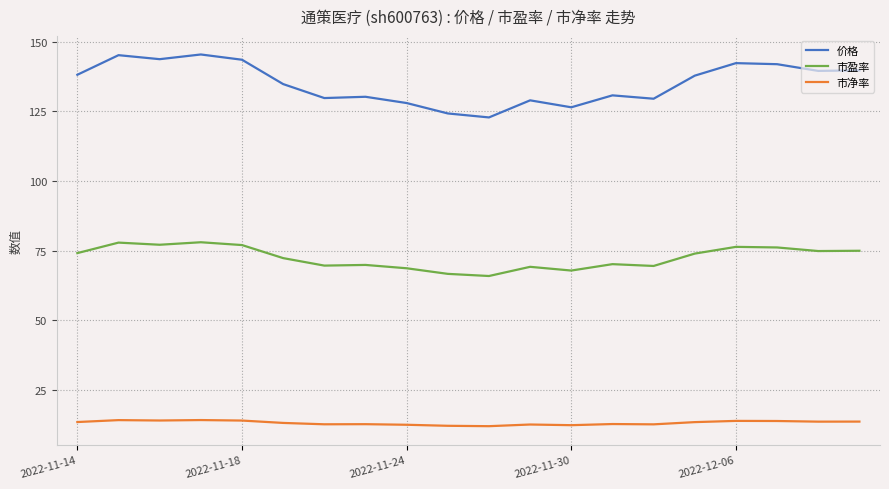

True or false: 市净率 has more than 1 interior local peaks.

True